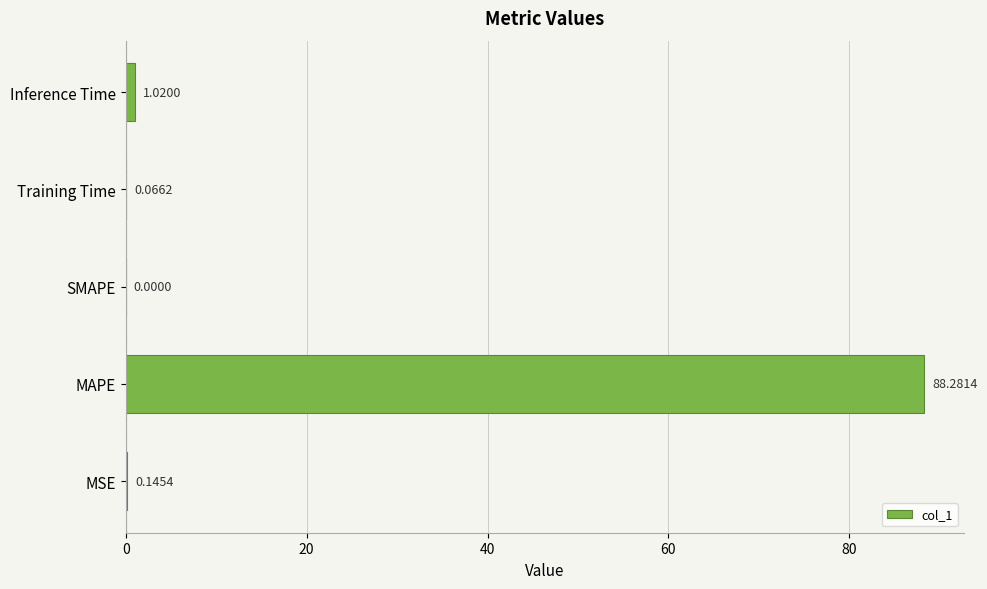

Where is the data nearest to the value 44?

Inference Time